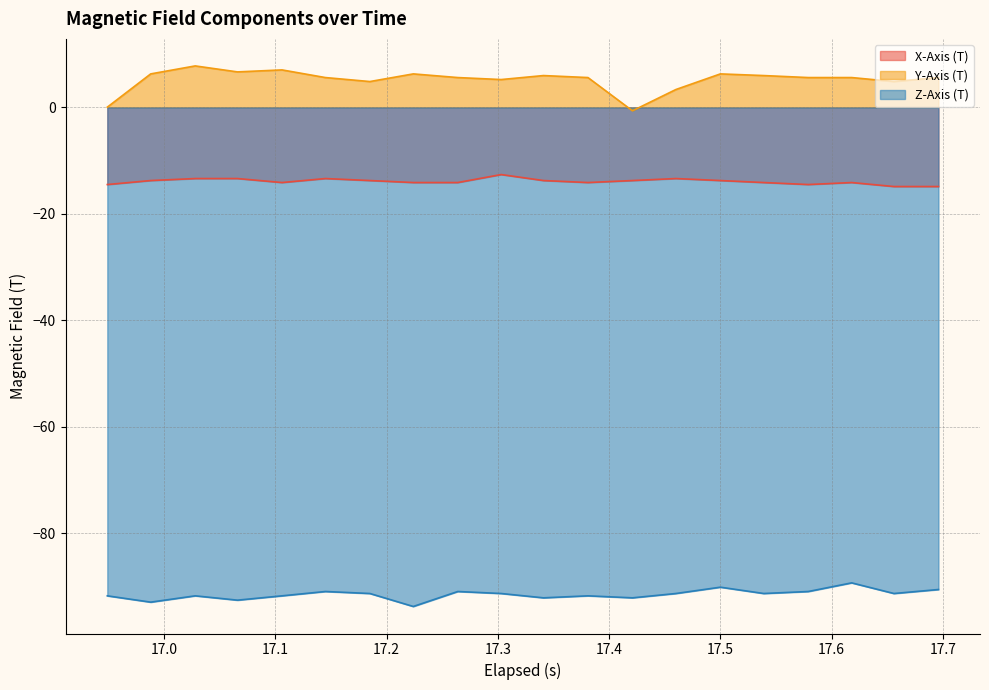

What is the minimum value shown in the chart?

-93.8